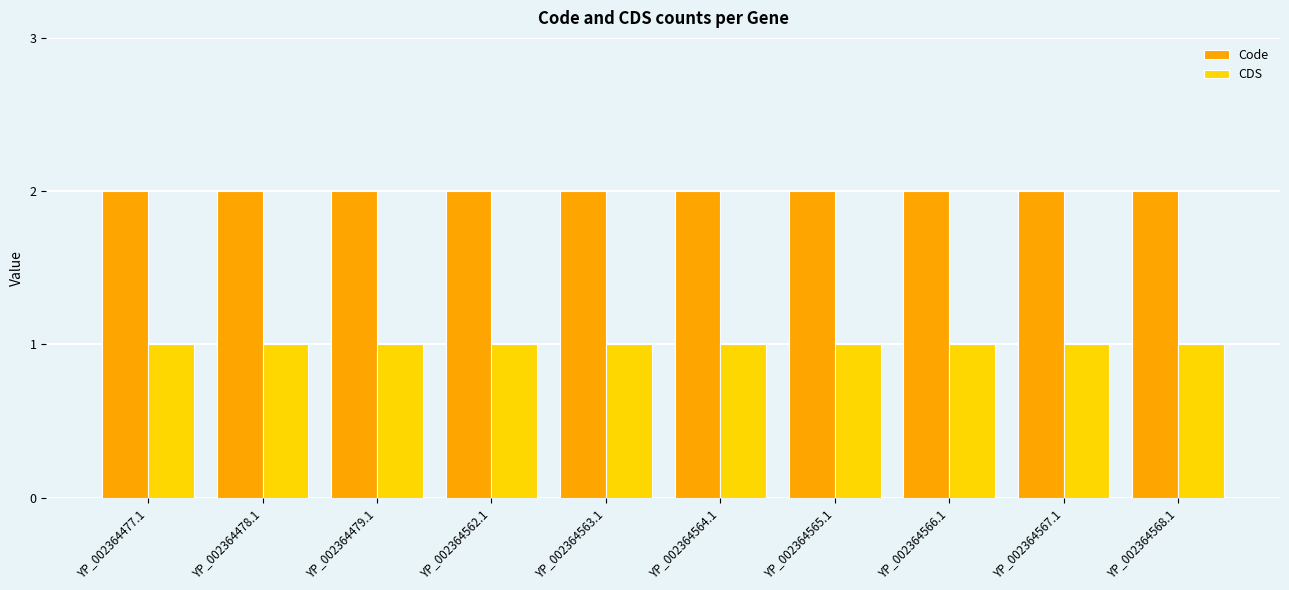

How many series are shown in this chart?

2